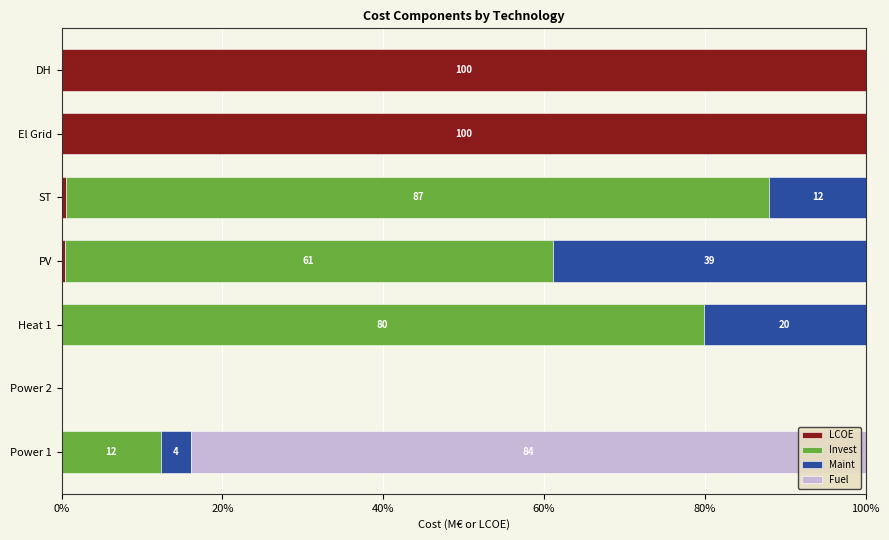

What is the total value across all series at Heat 1?

100.0